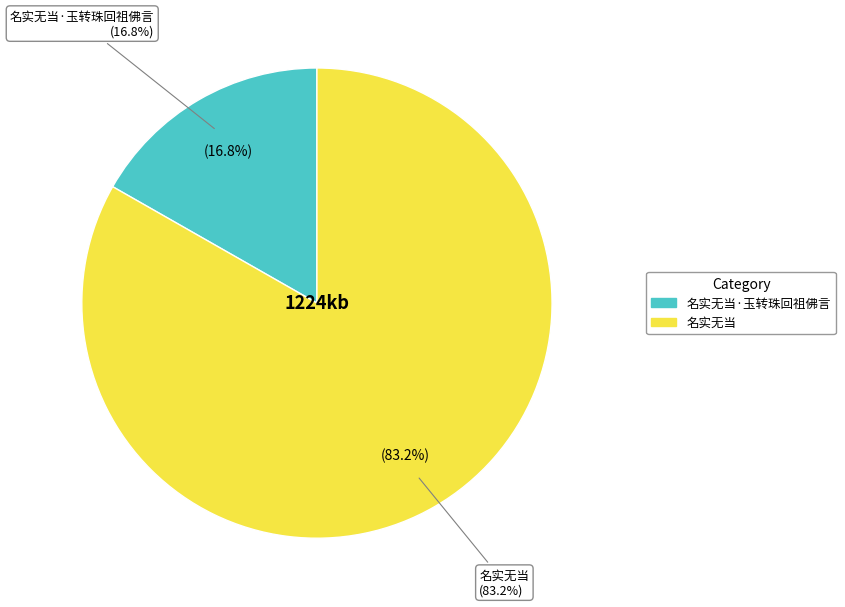

To the nearest percent, what percentage of the pie is 名实无当?

83%